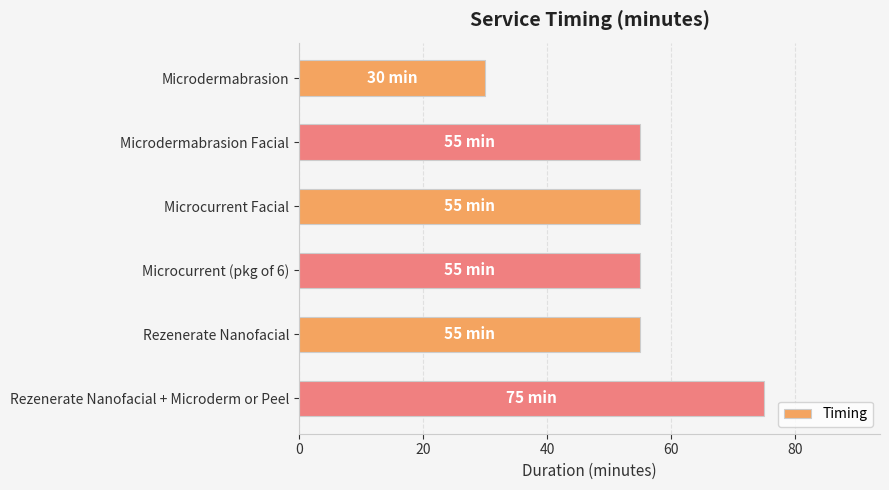

What is the sum of all values?

325